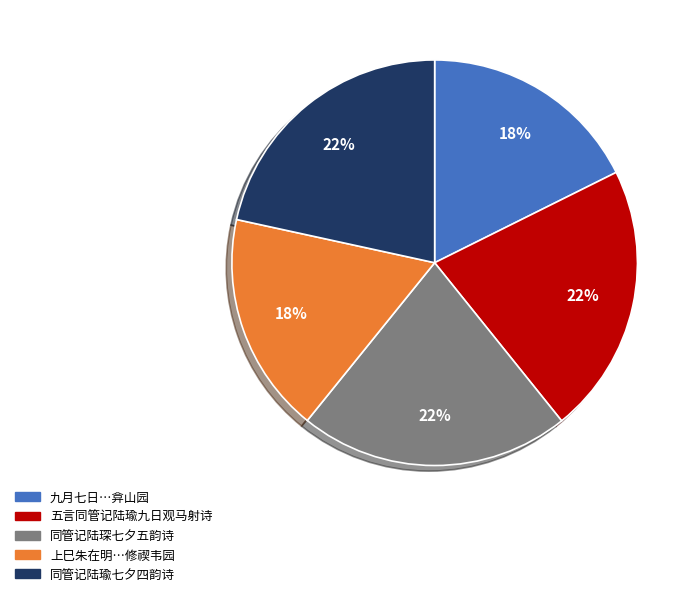

To the nearest percent, what is the average slice percentage?

20%